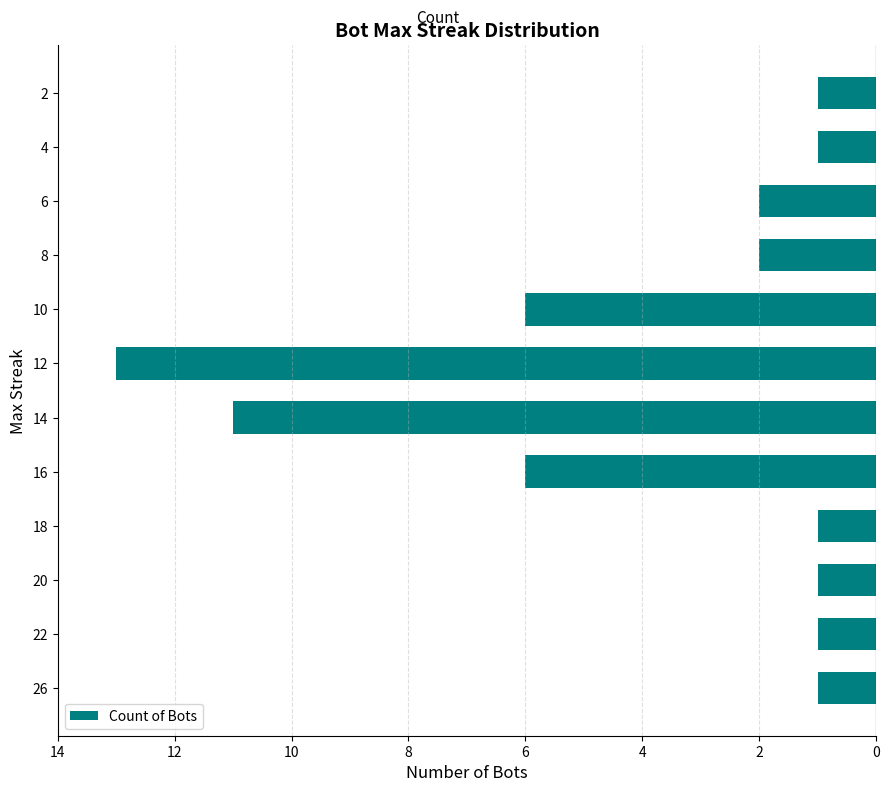

Does the chart contain any negative values?

Yes